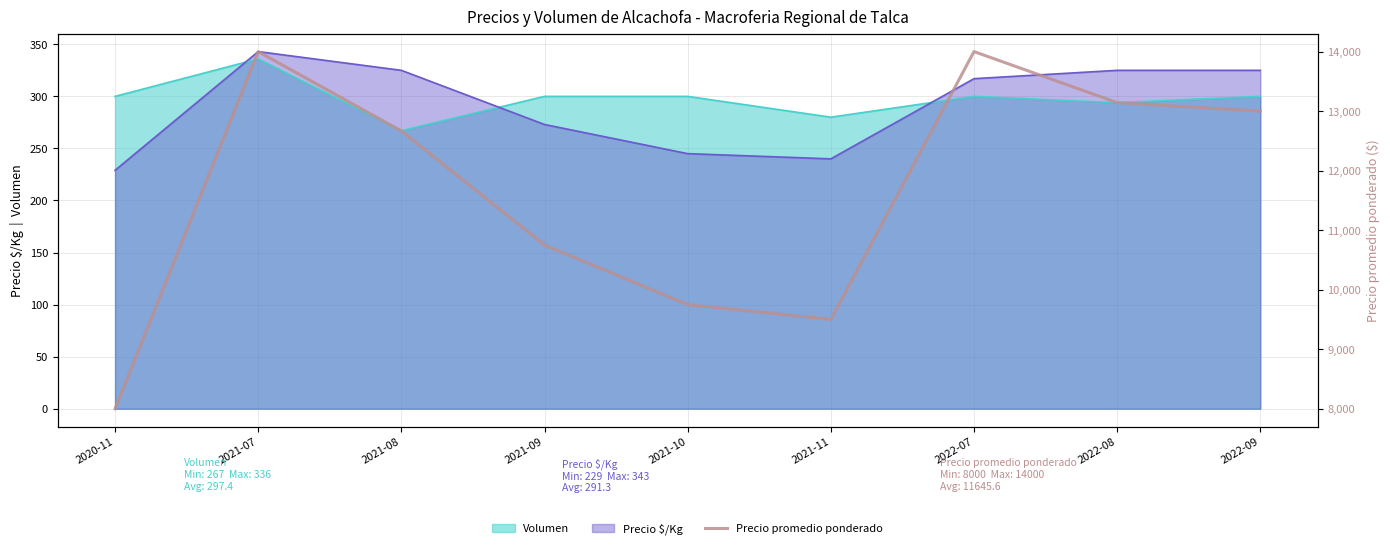

What is the maximum value shown in the chart?

14000